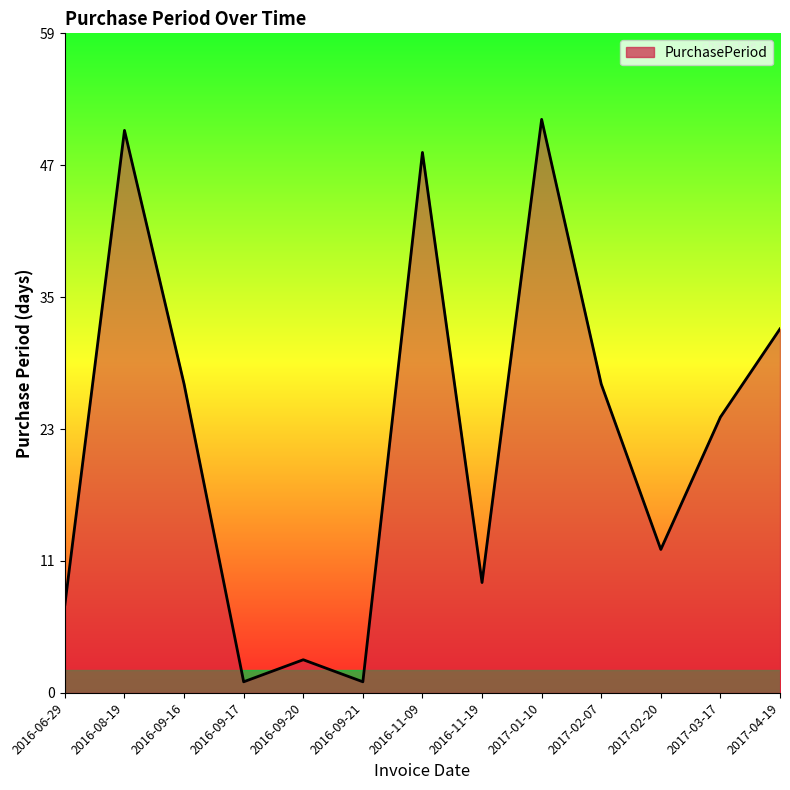

At which category does the data reach its first local valley?

2016-09-17